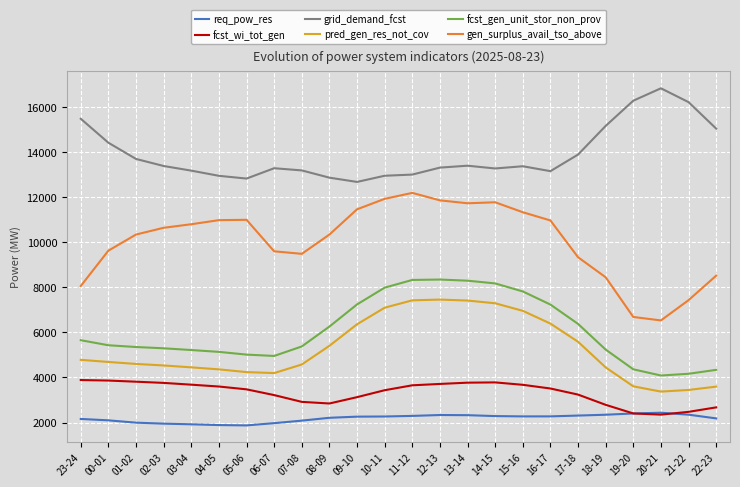

The value of req_pow_res at 10-11 is 3734. True or false?

False